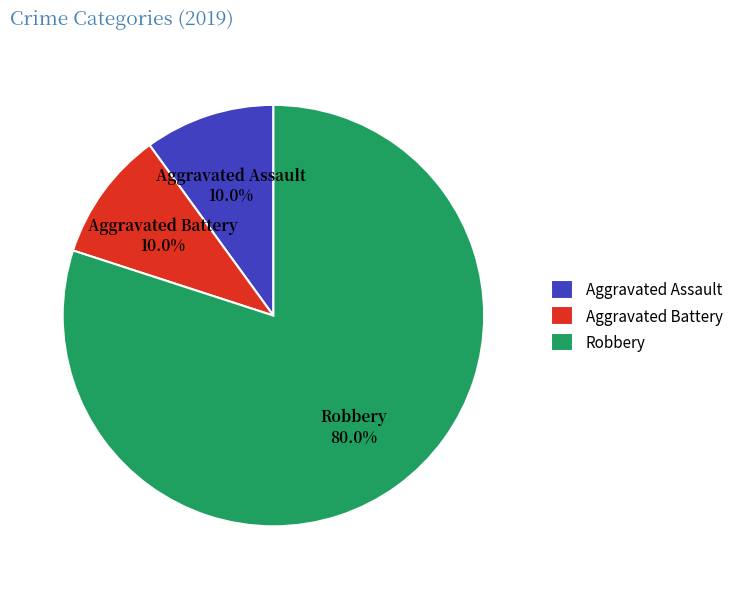

To the nearest percent, what is the difference between the largest and smallest slice percentages?

70%